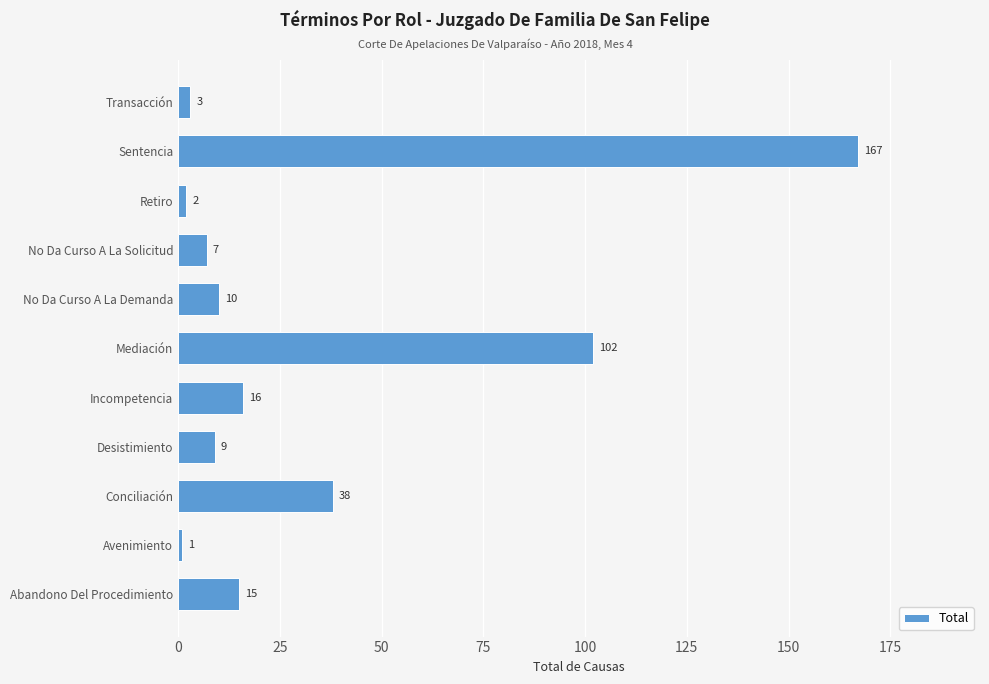

The chart shows a value of 167 at Sentencia. True or false?

True